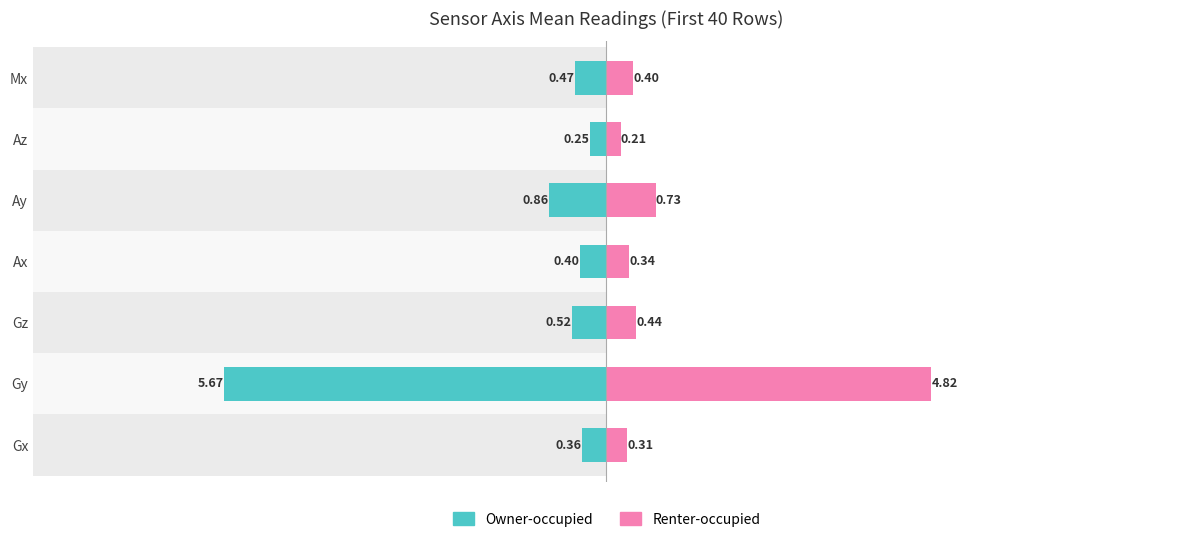

What are all the series names shown in the legend?

Owner-occupied, Renter-occupied